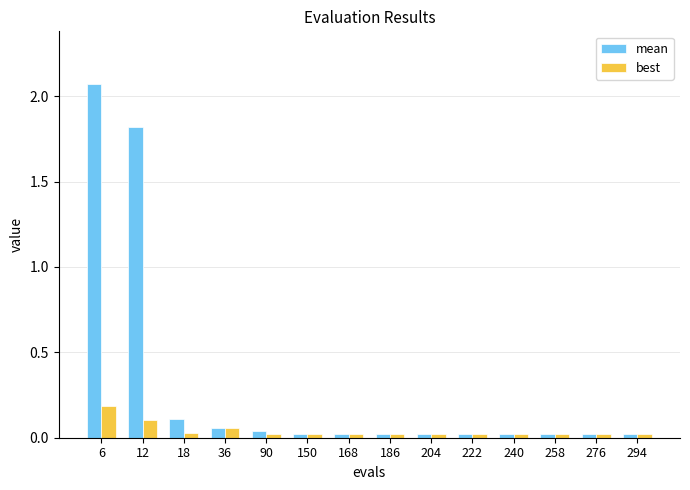

How many bars are there in total?

28